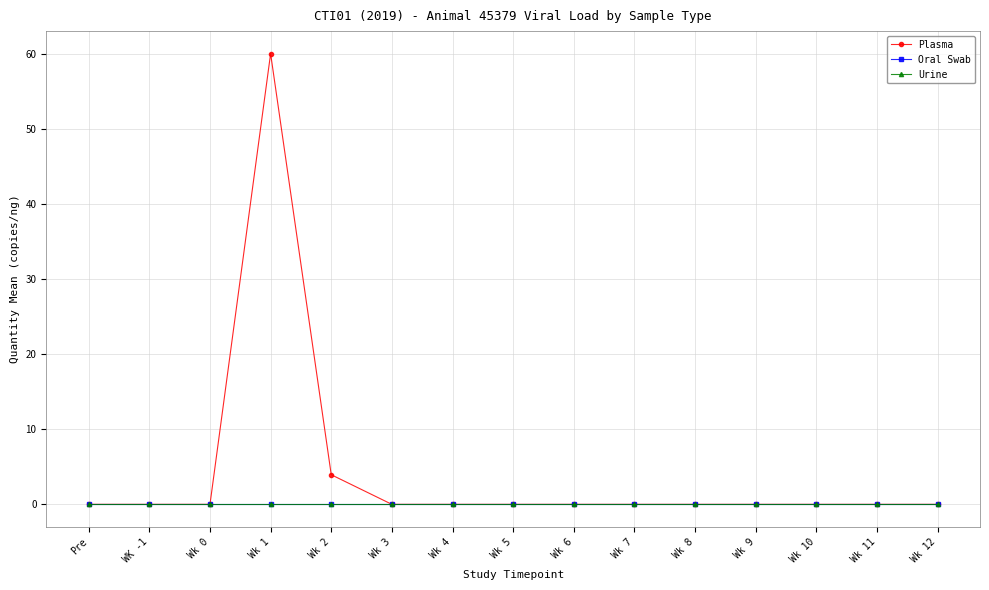

At Wk 3, list the series in order from smallest to largest.

Plasma, Oral Swab, Urine